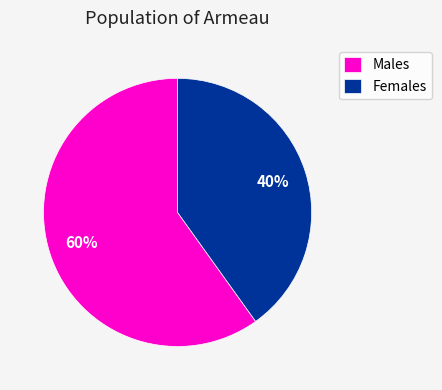

Count the number of slices in the pie.

2